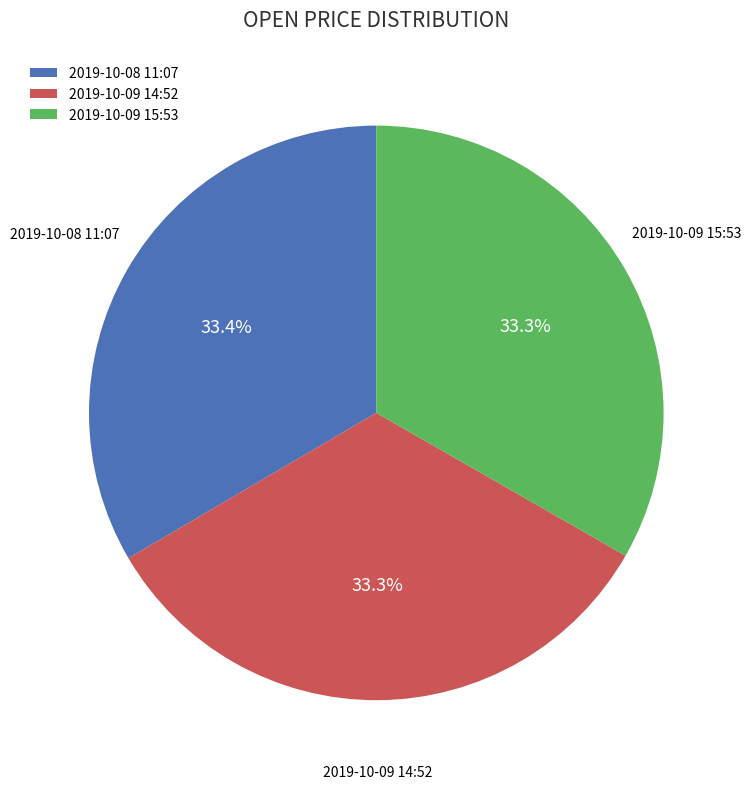

Is there a majority slice in this chart?

No